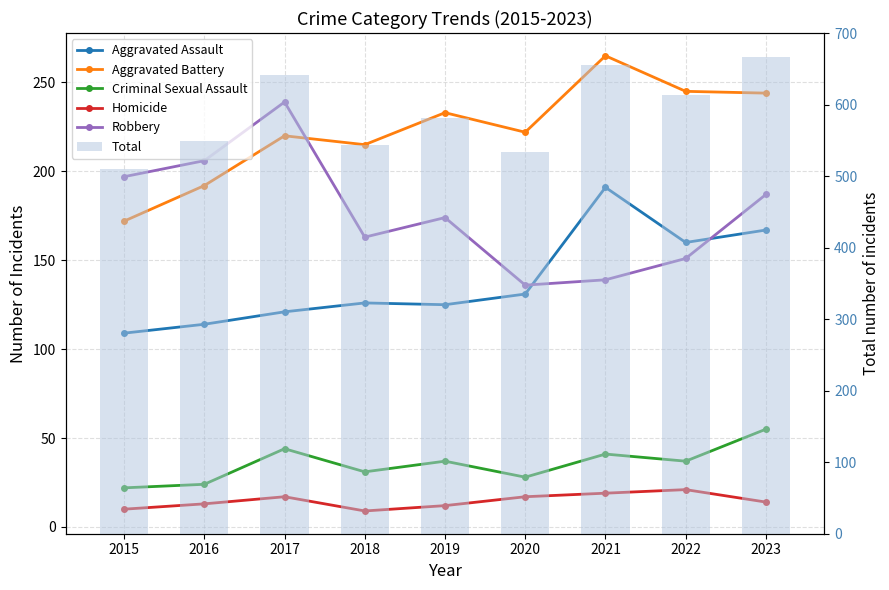

Between 2020 and 2022, which series saw the biggest shift?

Total